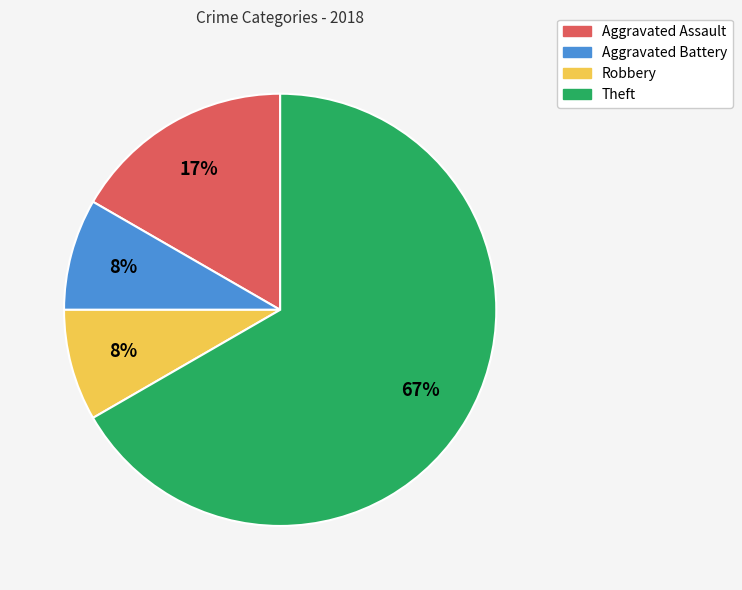

Is there any slice that represents more than half of the pie?

Yes